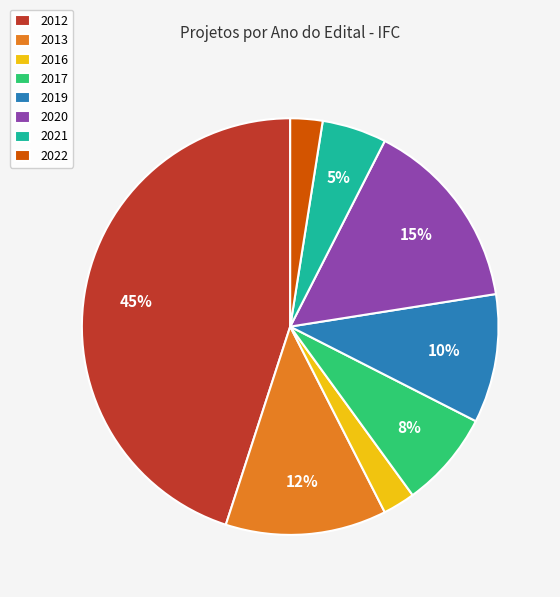

To the nearest percent, what is the average slice percentage?

12%